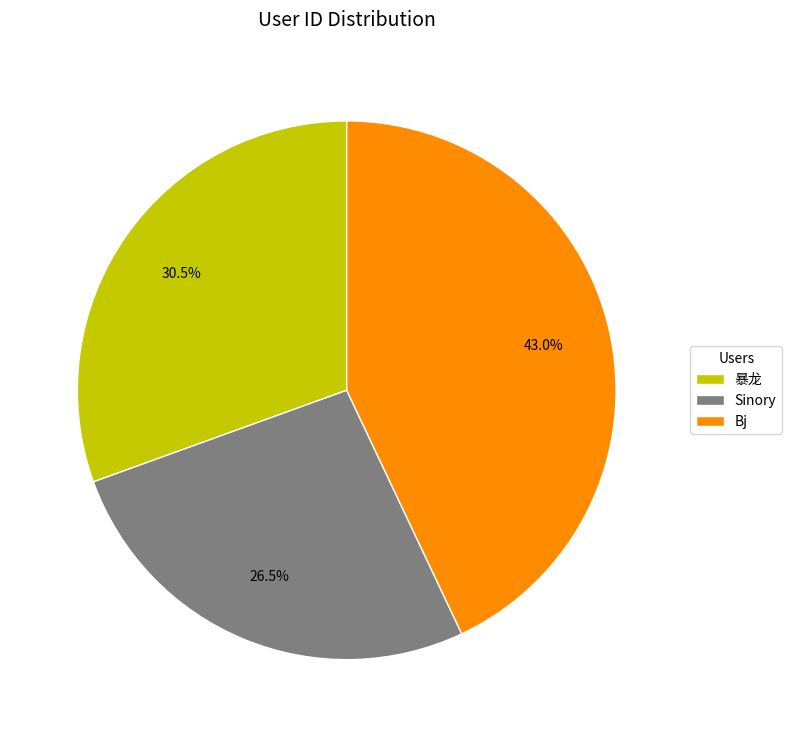

Which has a higher value, Sinory or Bj?

Bj